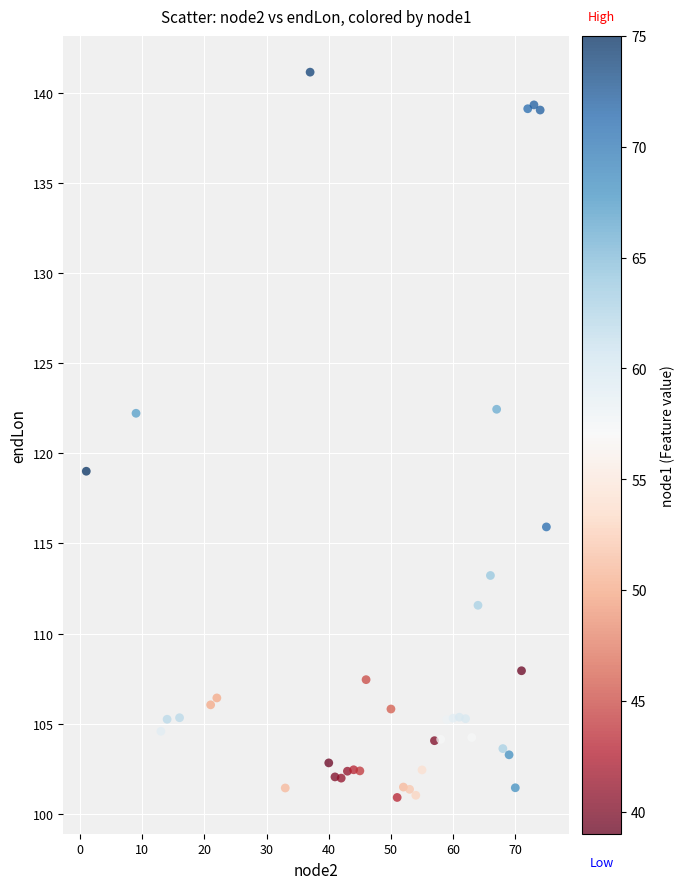

What is the range of Y values (max minus min)?

40.2